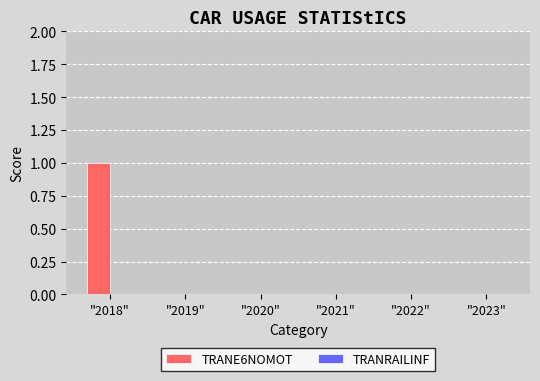

At which category does the chart reach its peak across all series?

"2018"